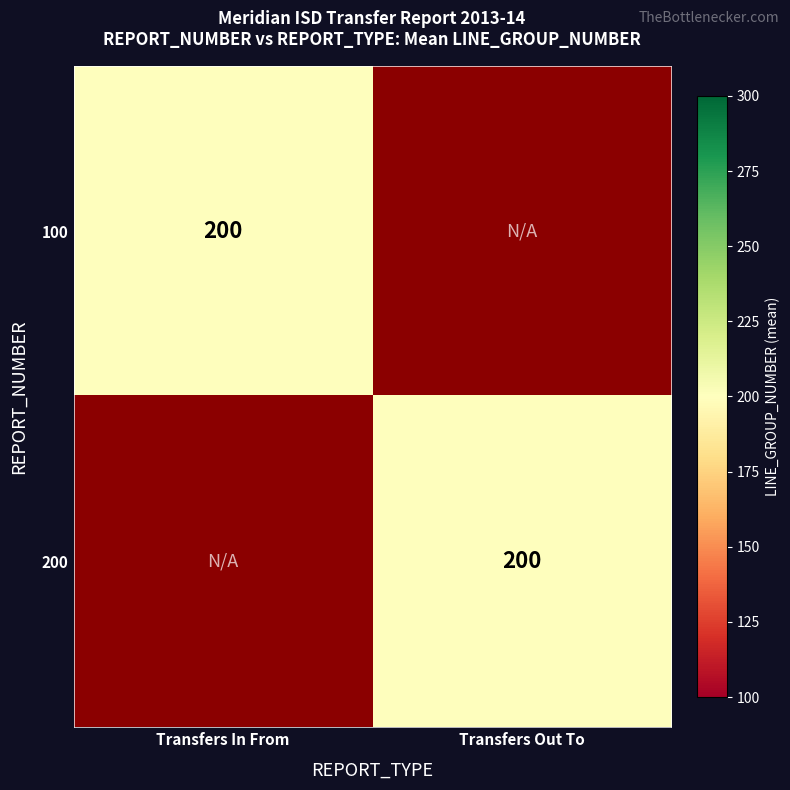

True or false: Transfers In From has a value of 37 at 0.

False